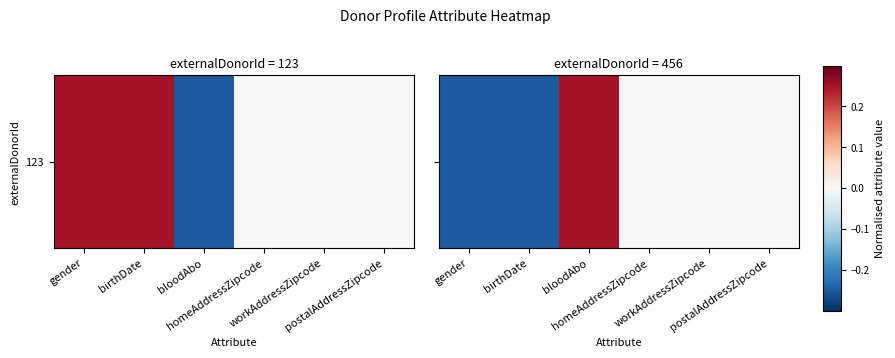

Where is the data nearest to the value 0?

homeAddressZipcode